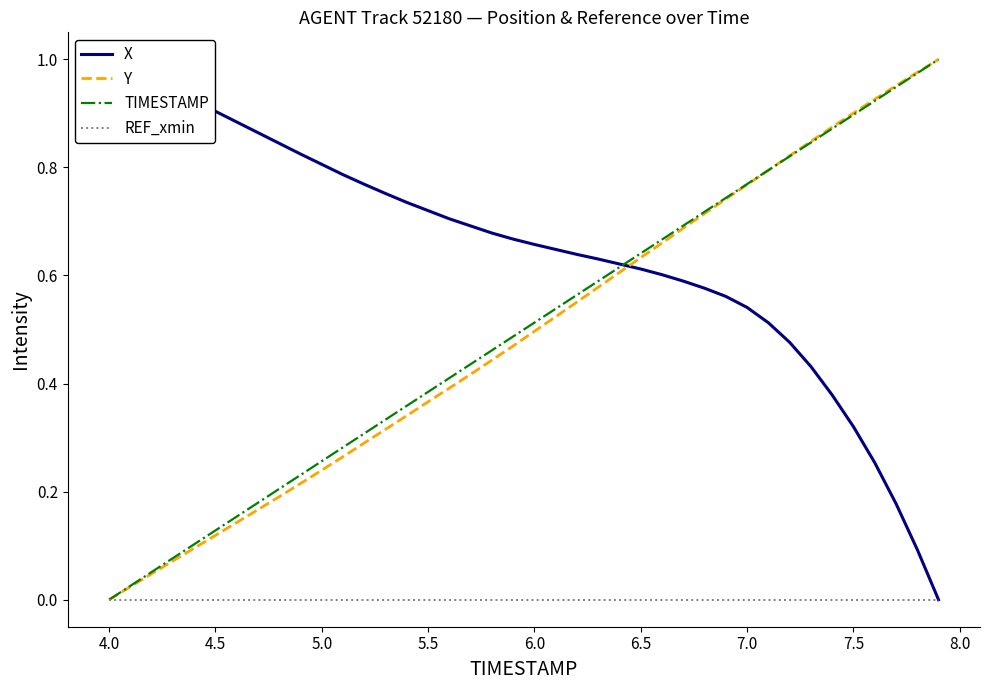

Is it true that Y equals 0.5 at 6.0?

True